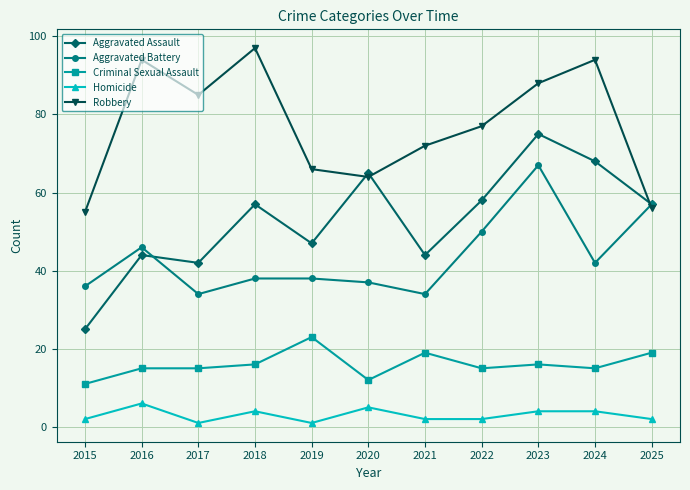

What is the value of the Aggravated Battery point at the 11th from the left?

57